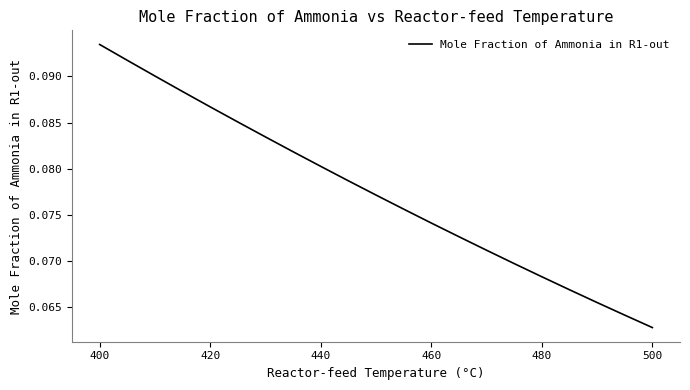

Is this an area chart (filled region under the line)?

No